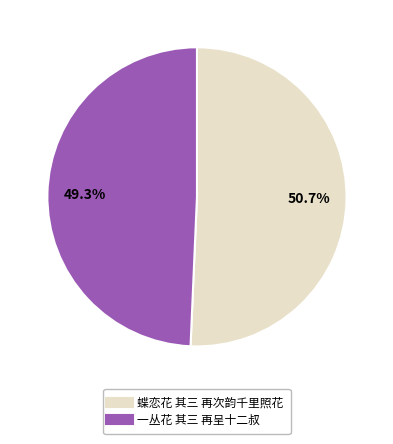

Which has a higher value, 蝶恋花 其三 再次韵千里照花 or 一丛花 其三 再呈十二叔?

蝶恋花 其三 再次韵千里照花